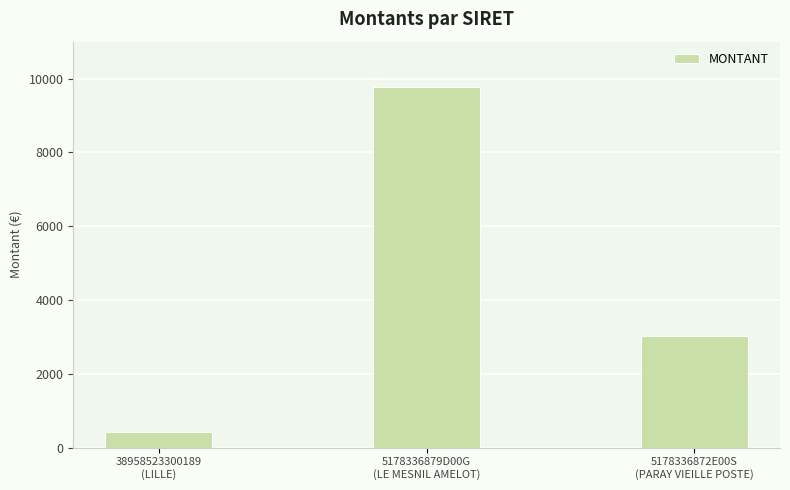

List the labels in order of value, smallest first.

38958523300189
(LILLE), 5178336872E00S
(PARAY VIEILLE POSTE), 5178336879D00G
(LE MESNIL AMELOT)